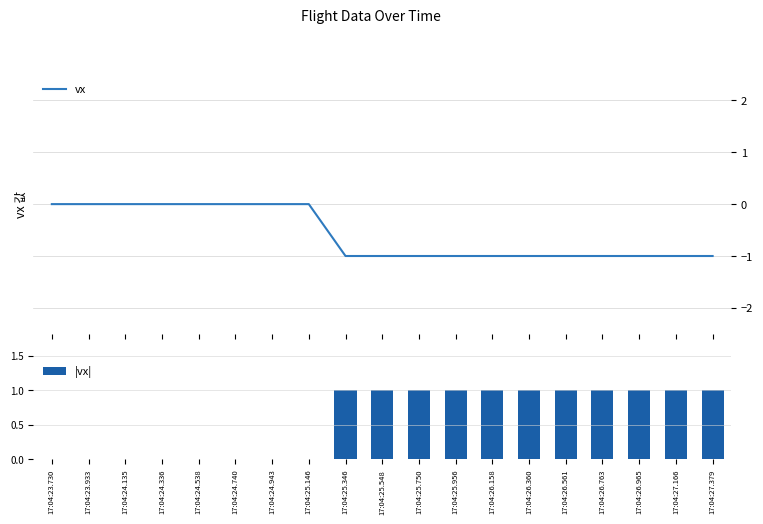

What position from the left is 17:04:25.750?

11